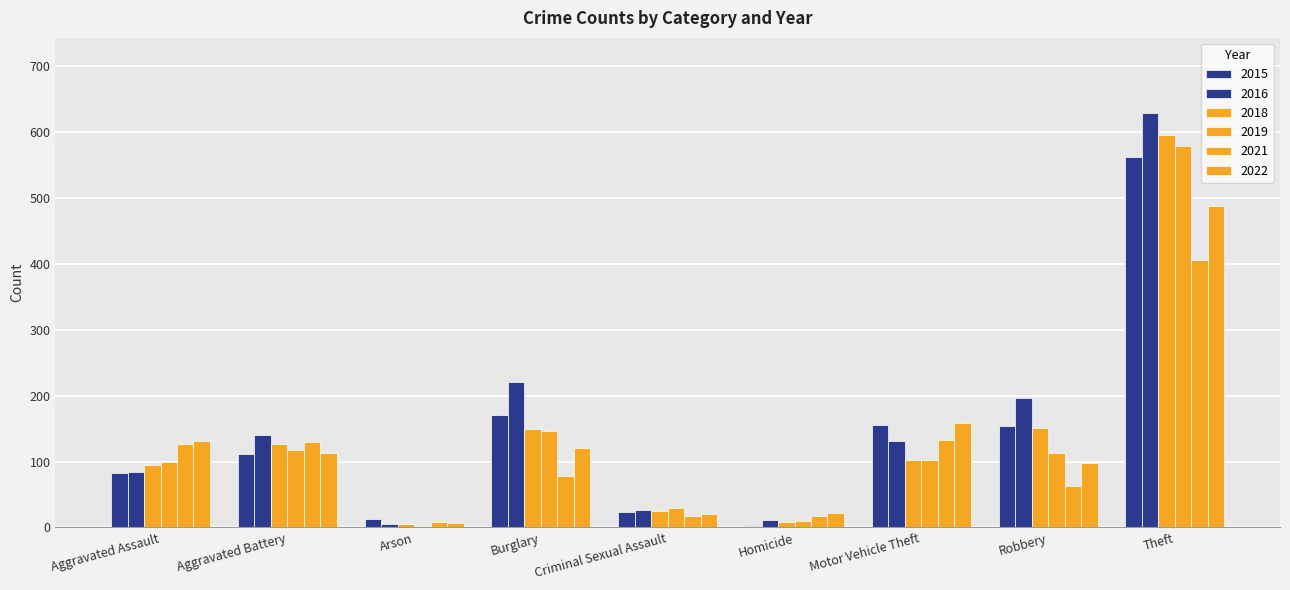

How many bars are there in each group?

6